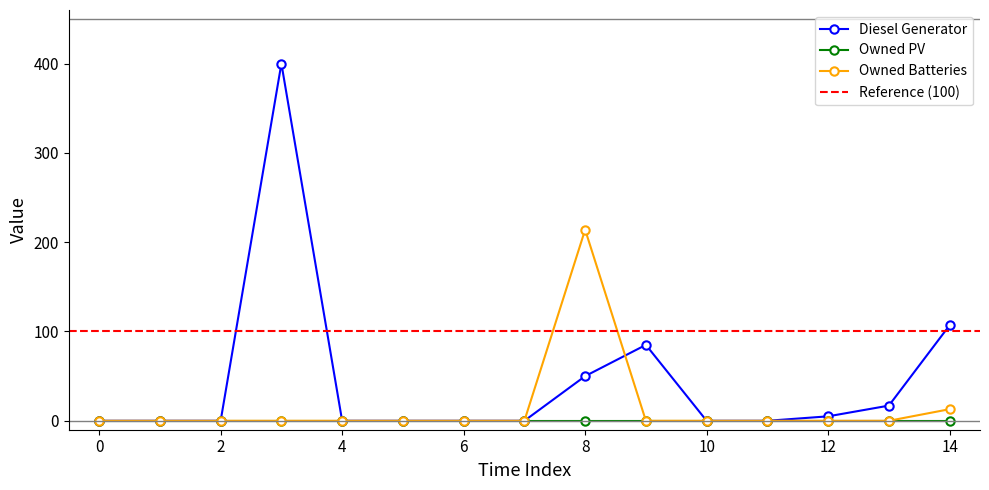

The Diesel Generator series shows -203 at 5. True or false?

False